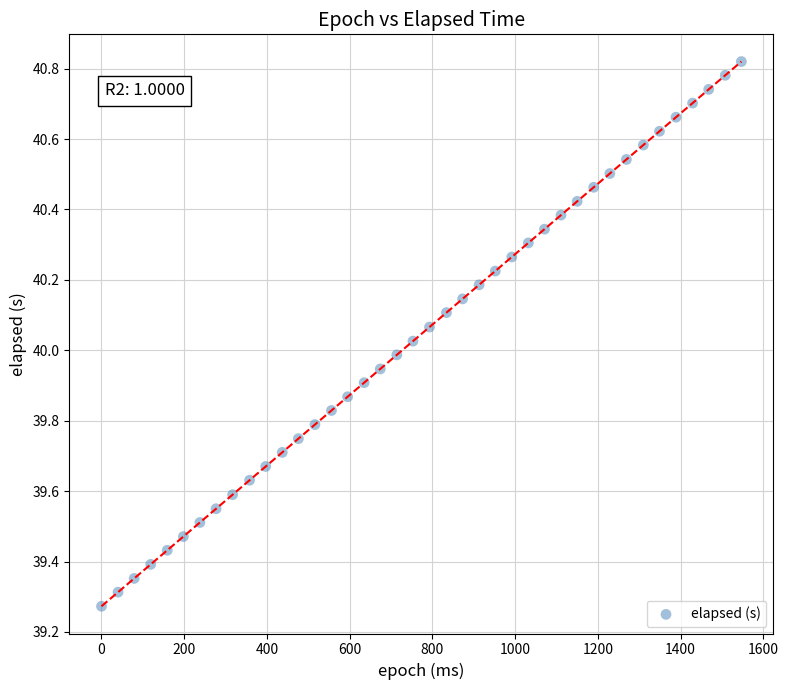

What is the range of Y values (max minus min)?

1.5